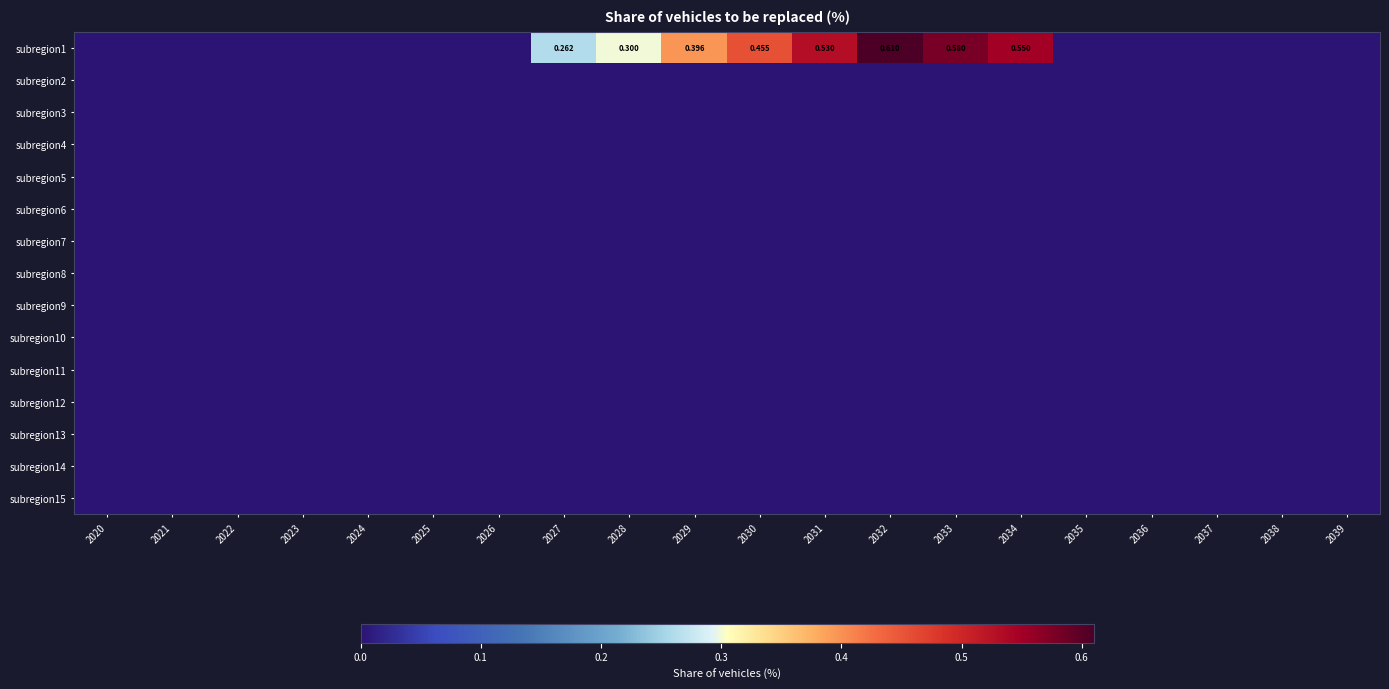

At 2030, list the series in order from largest to smallest.

subregion1, subregion2, subregion3, subregion4, subregion5, subregion6, subregion7, subregion8, subregion9, subregion10, subregion11, subregion12, subregion13, subregion14, subregion15